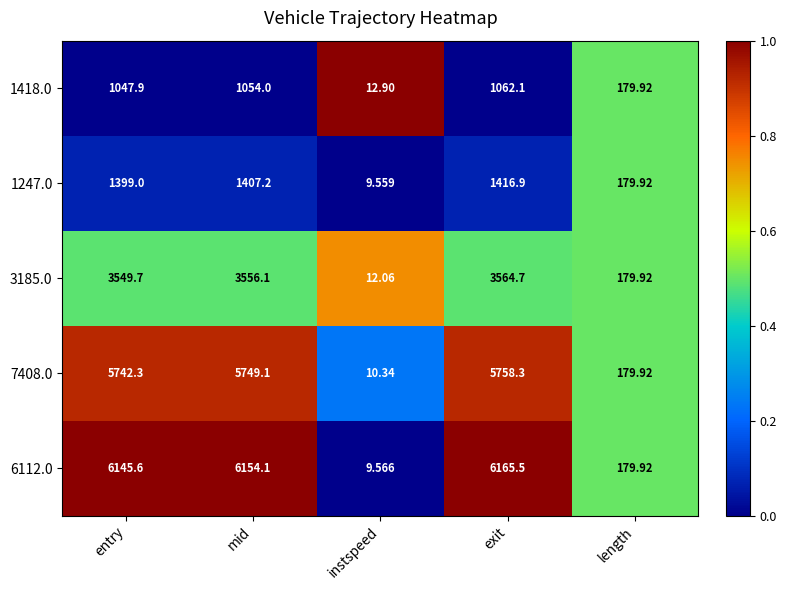

Which category has the highest value in the 1418.0 series?

exit